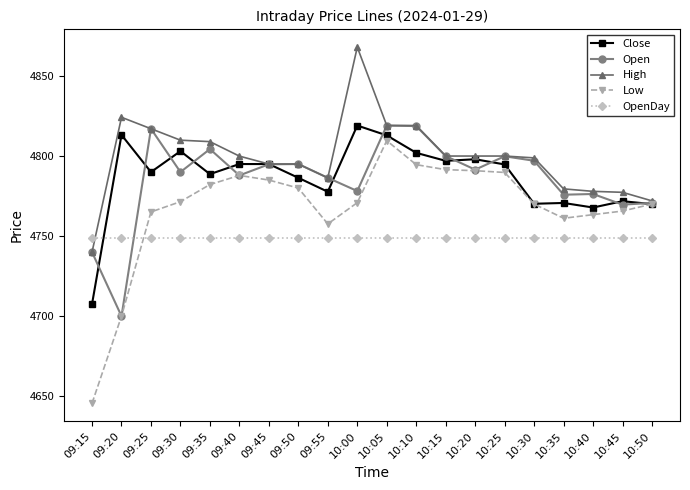

Between 09:35 and 09:45, which series saw the biggest shift?

High